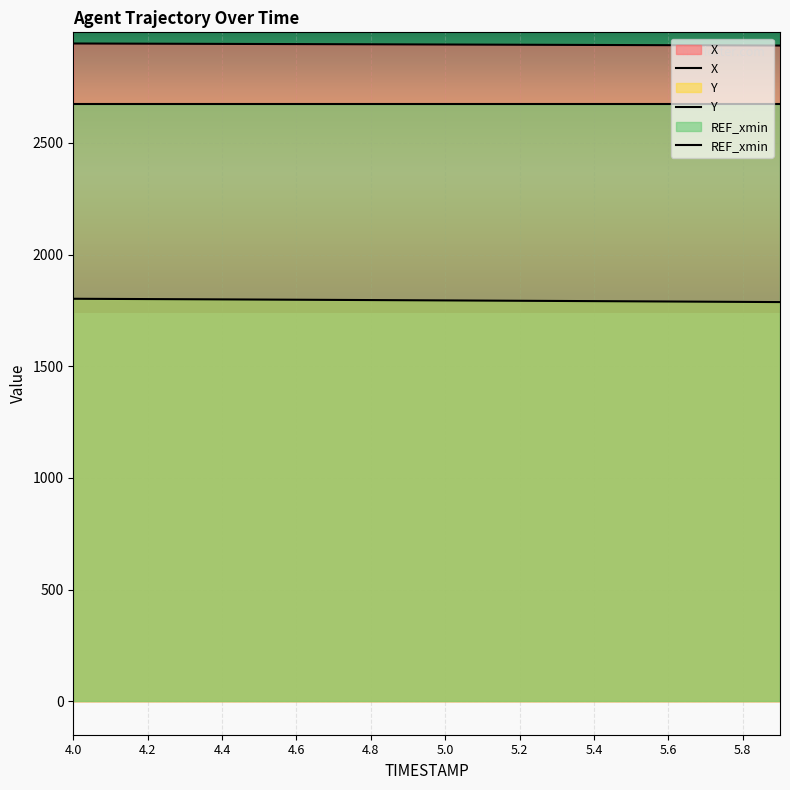

How many lines are shown in the chart?

3